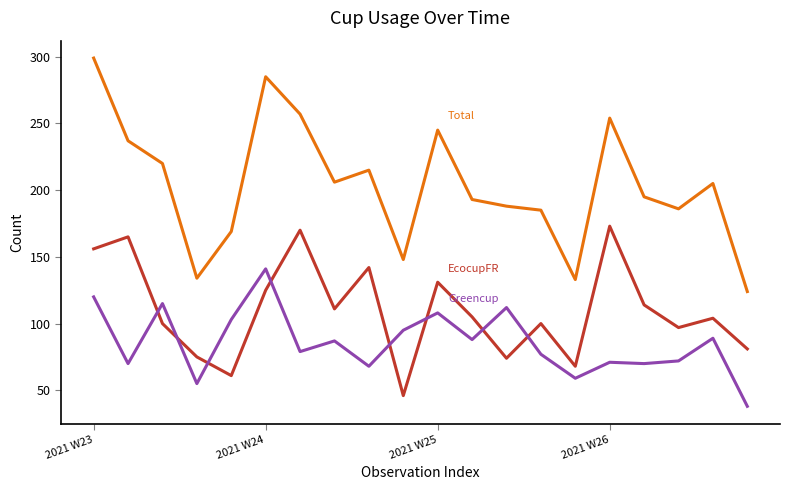

What is the greatest value displayed?

299